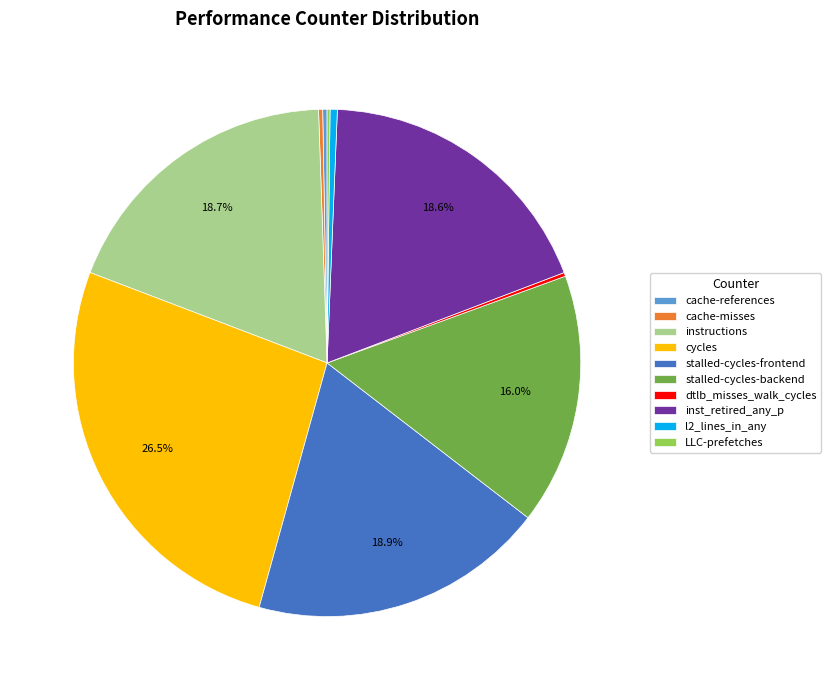

Between instructions and stalled-cycles-backend, which is larger?

instructions